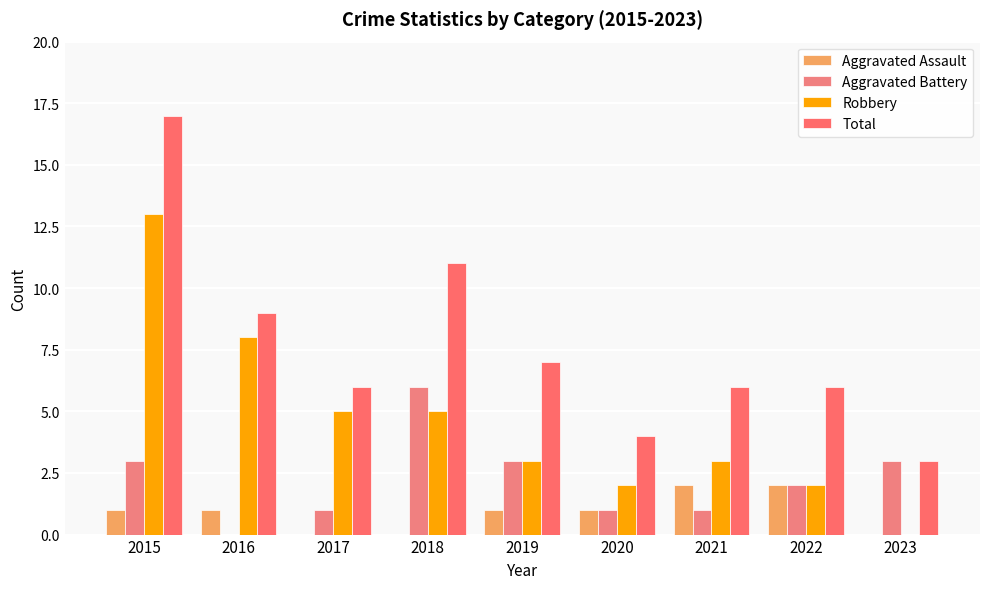

What is the average value of the Aggravated Battery series?

2